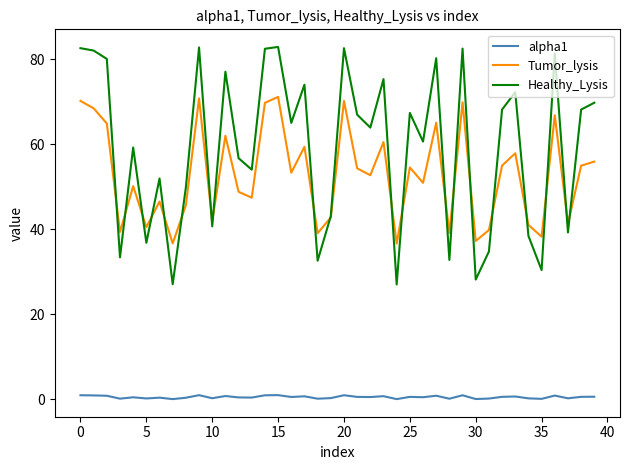

What is the lowest value of the Healthy_Lysis series?

27.0